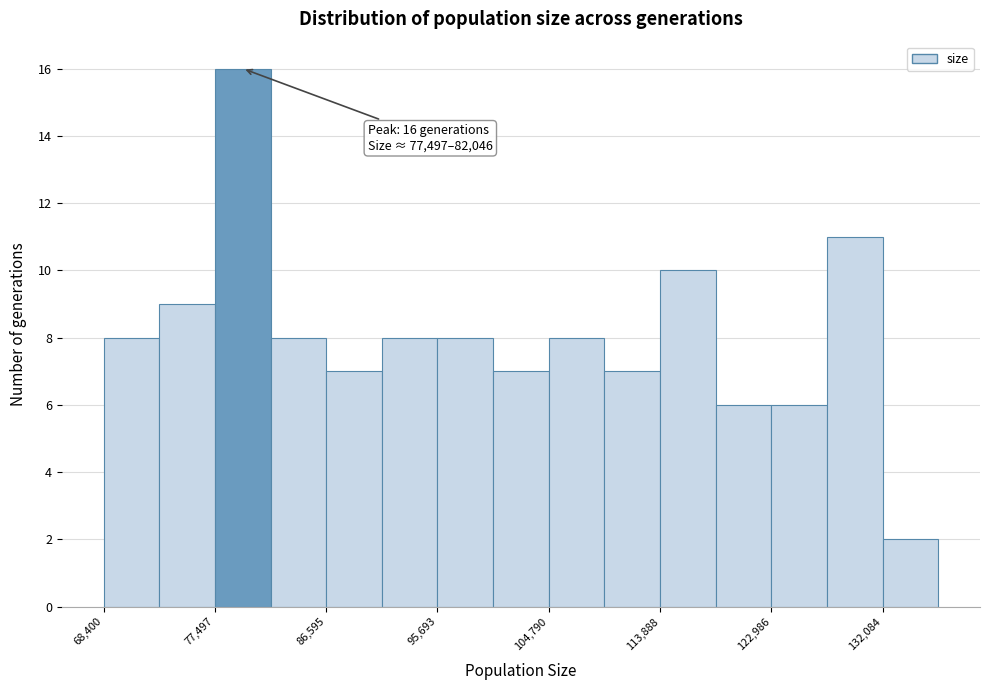

Which range on the x-axis has the tallest bar?

77000 to 82000